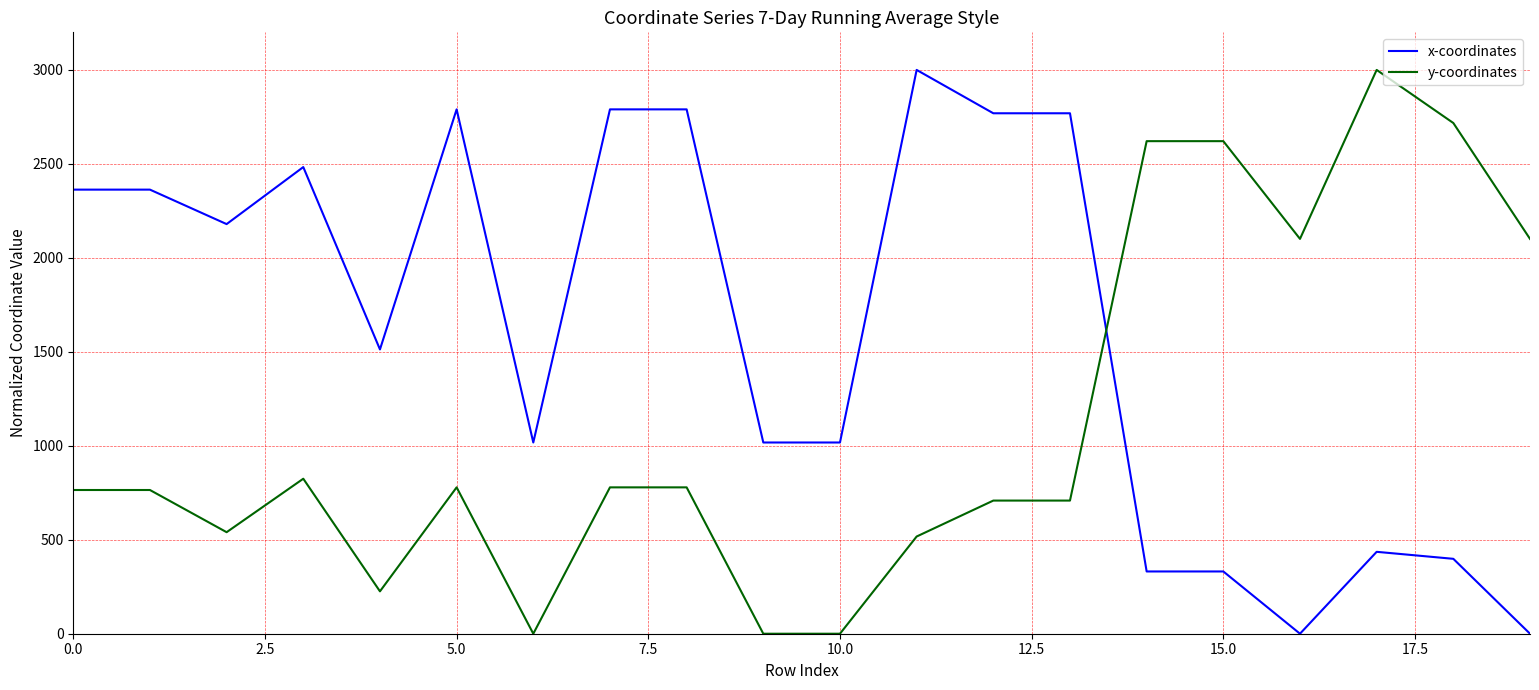

True or false: y-coordinates and x-coordinates cross at least once.

True